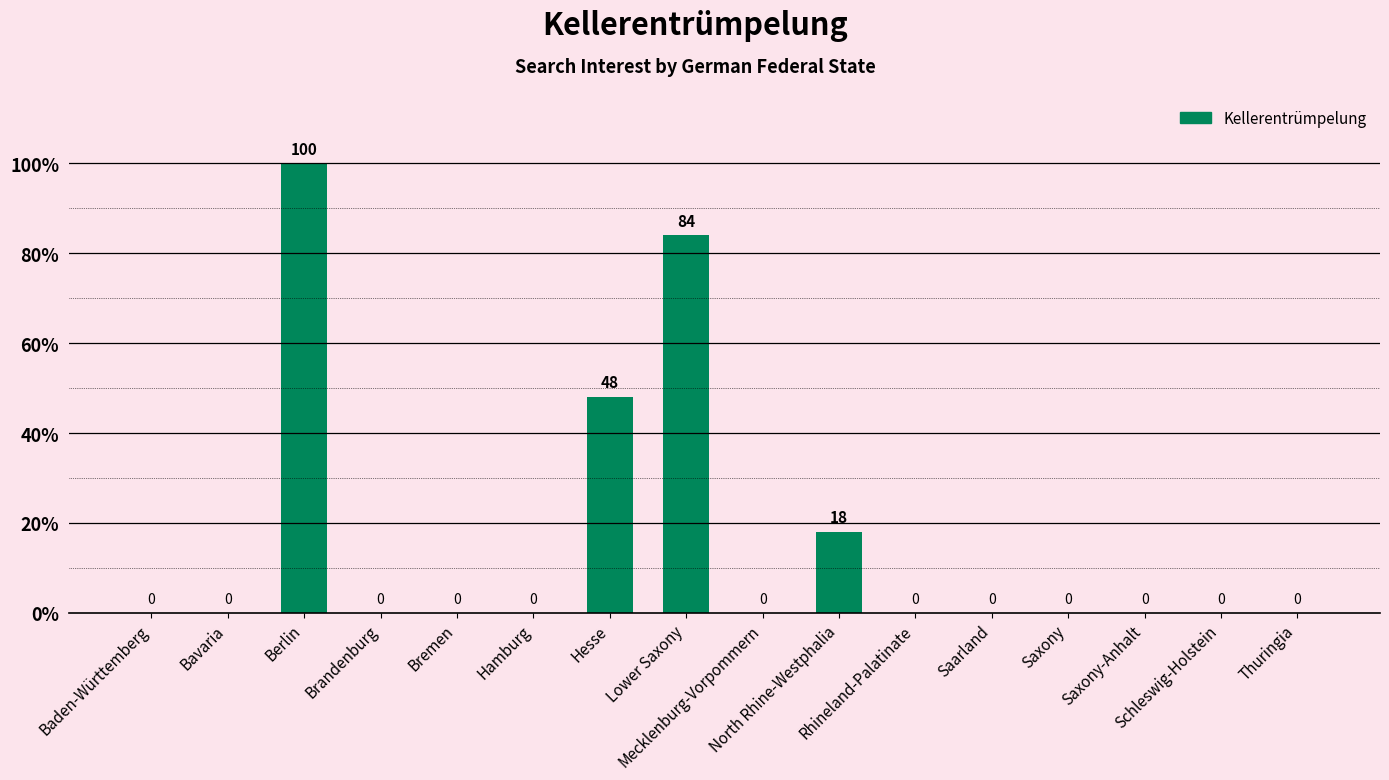

Reading left to right, list all the values displayed in this chart.

0	0	100	0	0	0	48	84	0	18	0	0	0	0	0	0